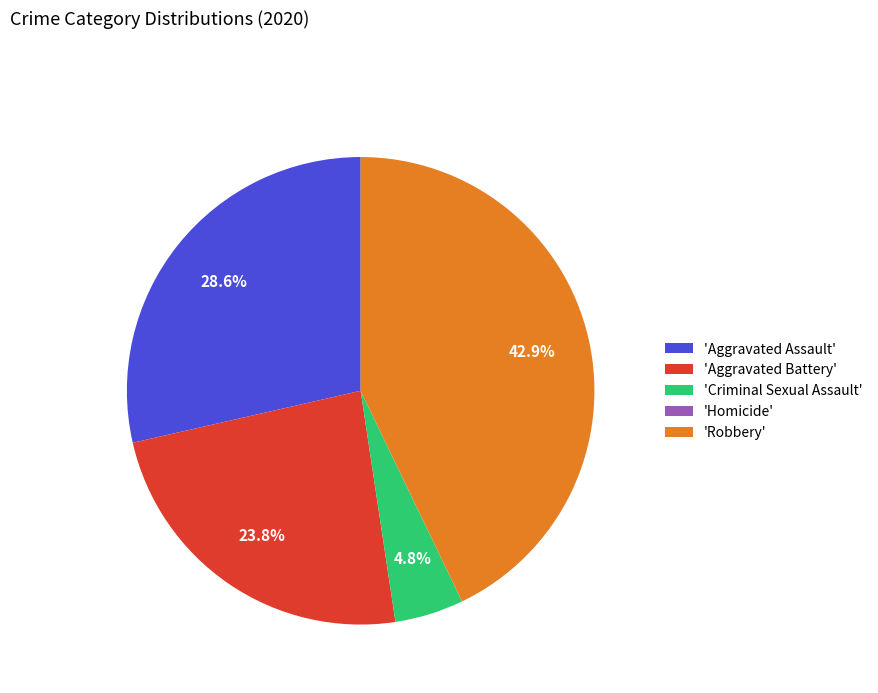

Is there a majority slice in this chart?

No